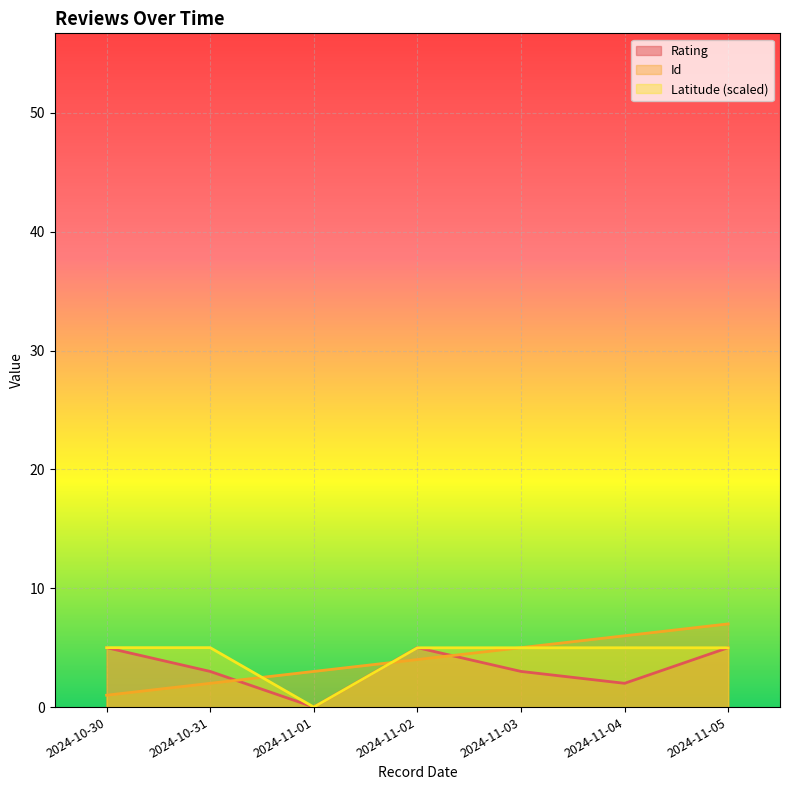

True or false: Id has more than 0 points higher than both neighbors.

False